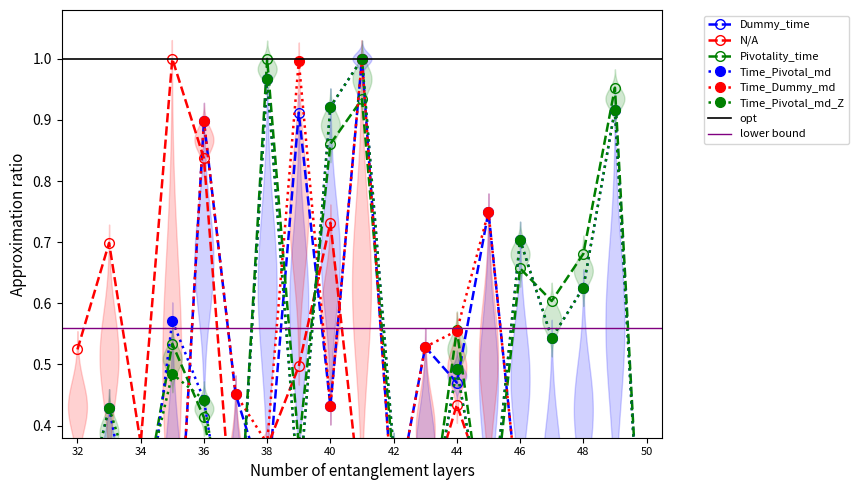

What is the highest value of the N/A series?

1.0